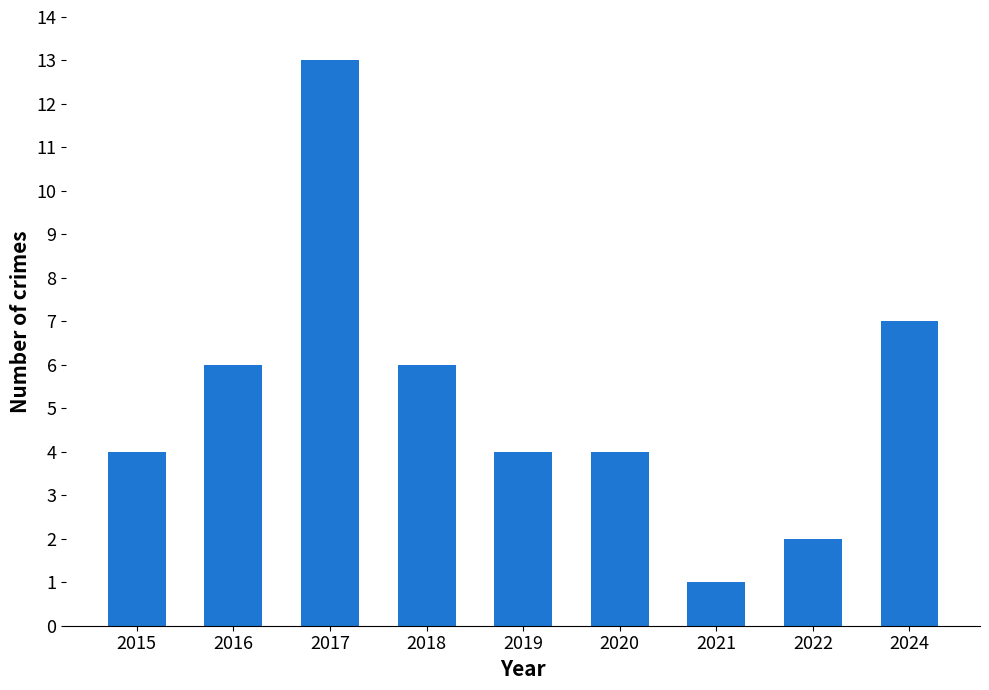

Reading right to left, transcribe all the data shown in this chart.

2024=7	2022=2	2021=1	2020=4	2019=4	2018=6	2017=13	2016=6	2015=4